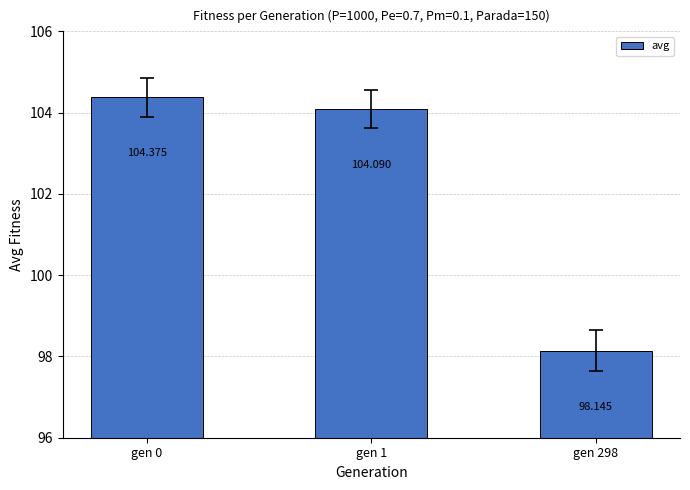

What is the sum of the values at gen 0 and gen 1?

208.5